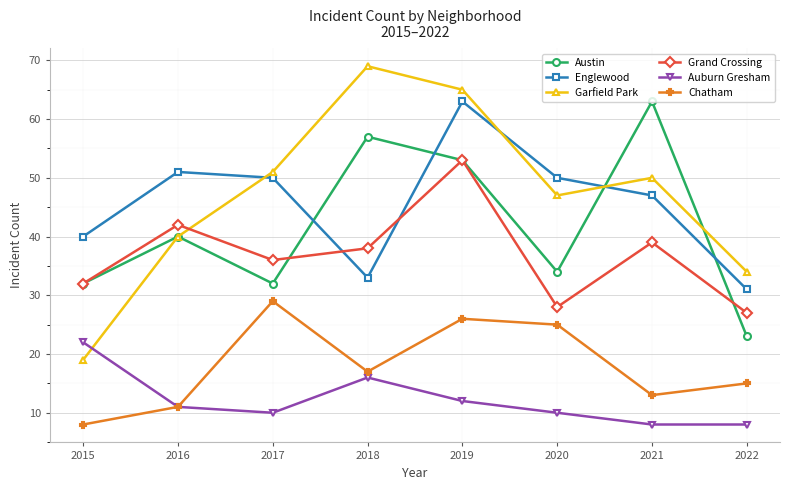

True or false: Garfield Park and Chatham intersect in this chart.

False